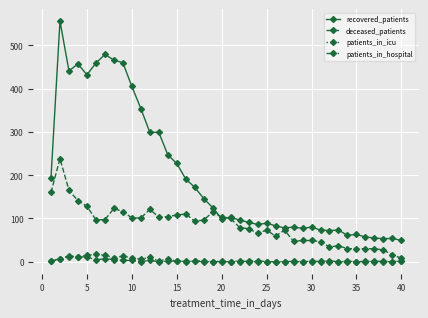

Which series has the largest range (max minus min)?

recovered_patients